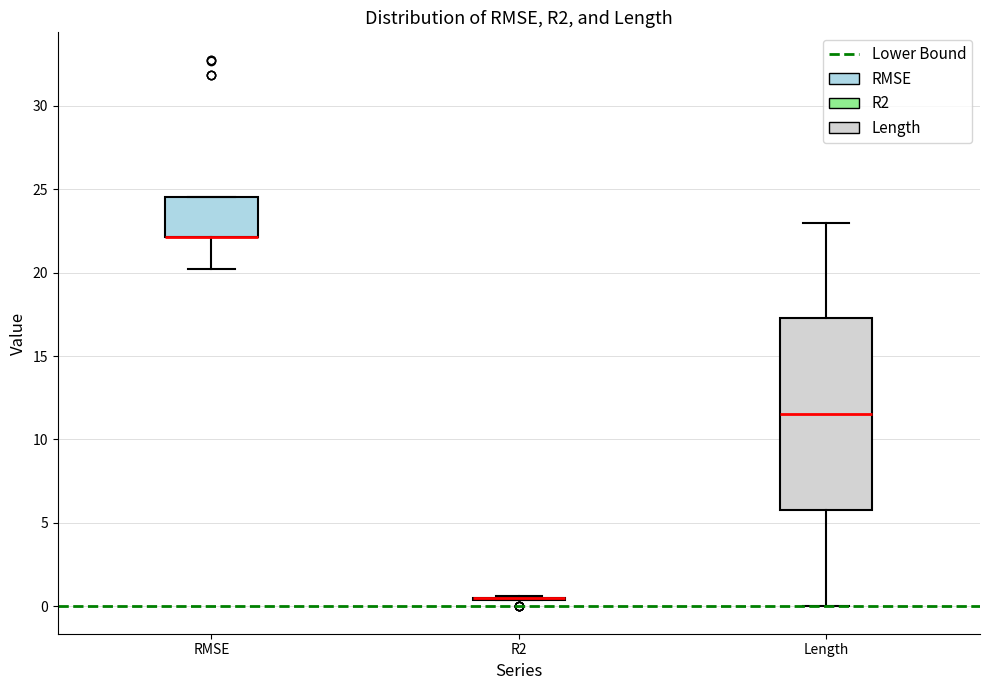

Comparing the boxes themselves (not the whiskers), which one is the tallest?

Length